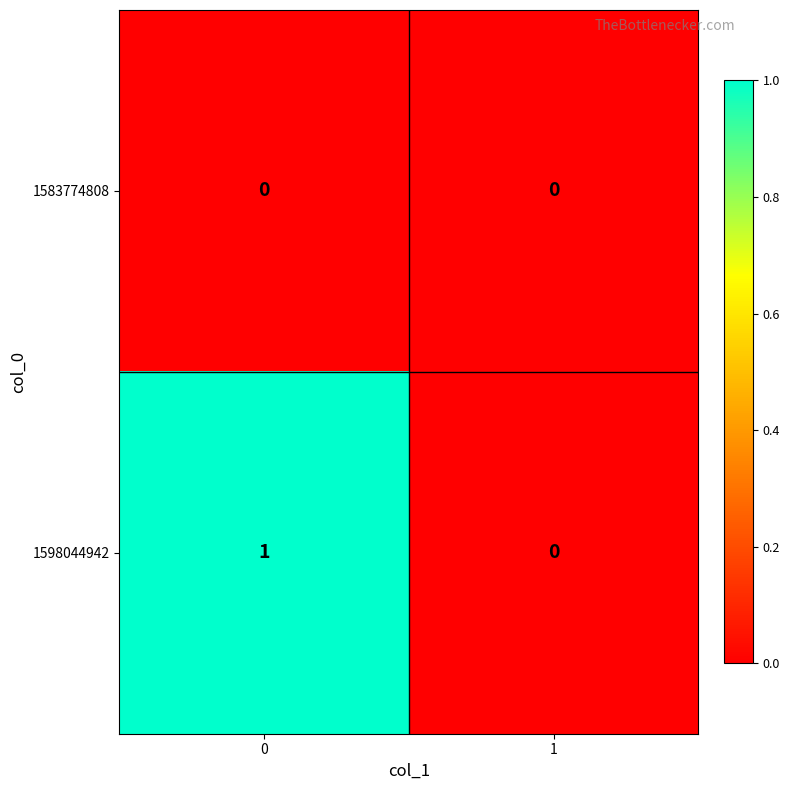

At 0, list the series in order from smallest to largest.

1583774808, 1598044942